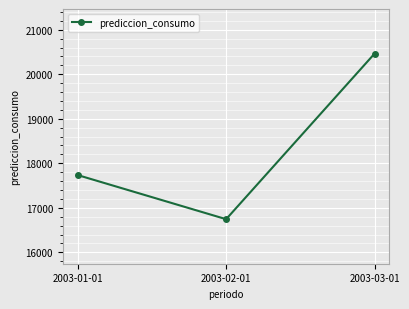

How many distinct data groups are displayed?

1